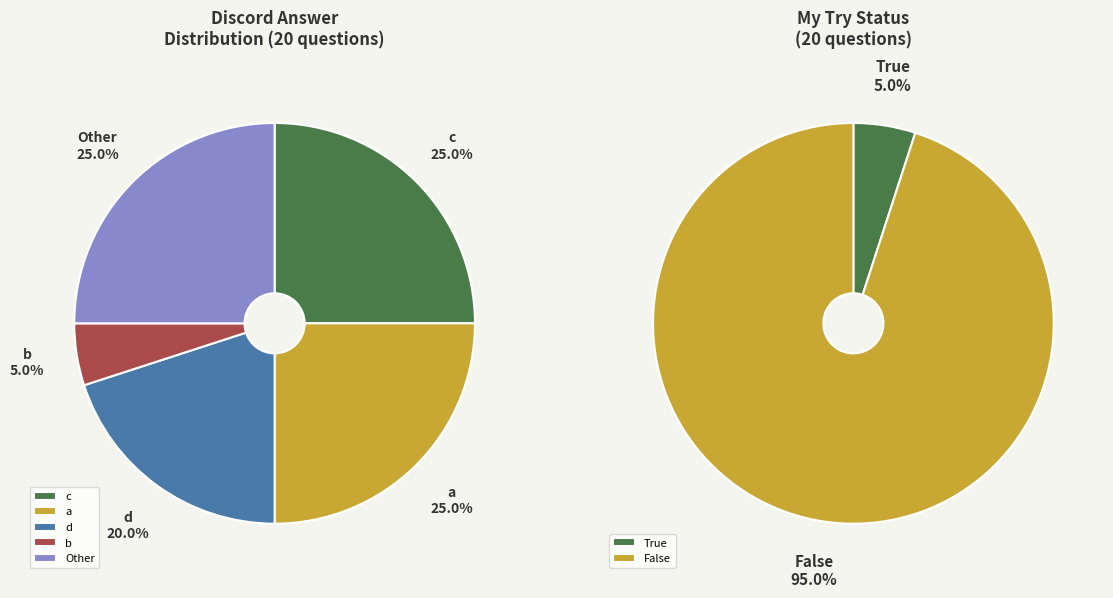

To the nearest percent, what percentage of the pie is True?

5%